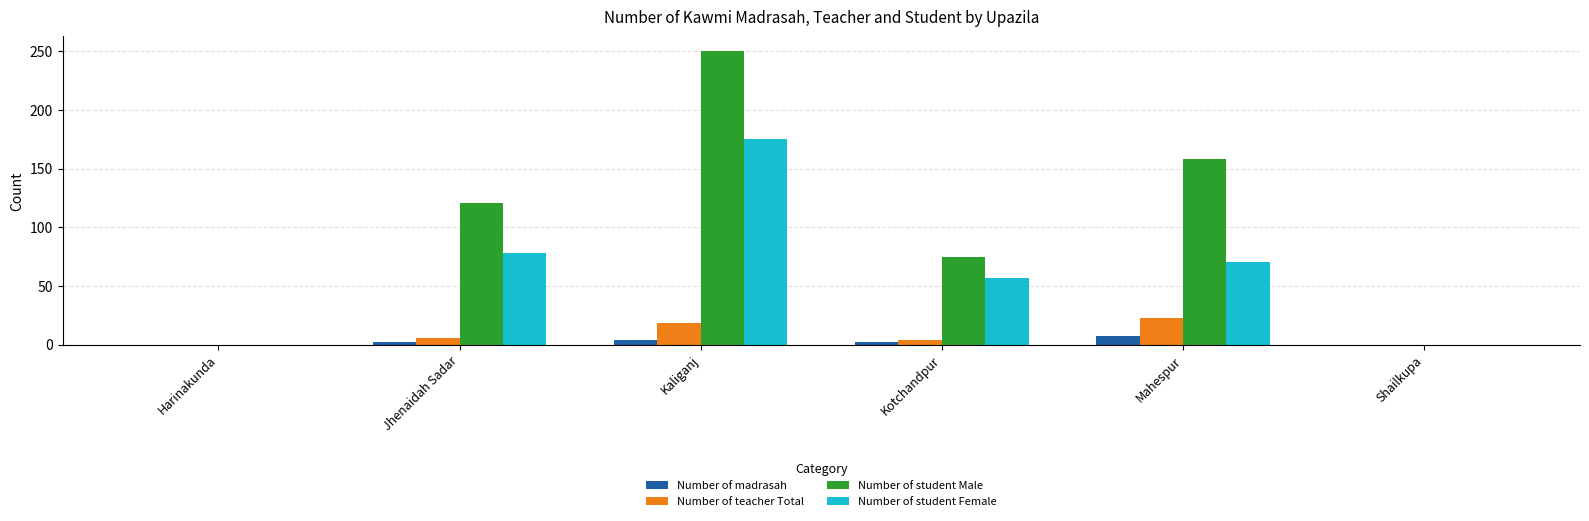

Reading left to right, what are all the values shown in this chart?

Number of madrasah: 0	2	4	2	7	0
Number of teacher Total: 0	6	18	4	23	0
Number of student Male: 0	121	250	75	158	0
Number of student Female: 0	78	175	57	70	0